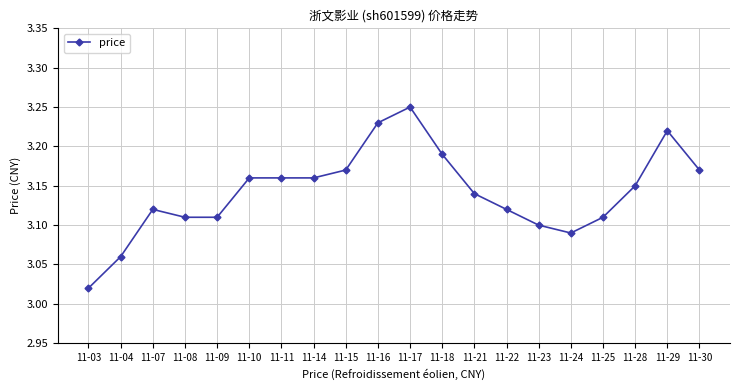

What is the change in value from 11-04 to 11-14?

+0.1